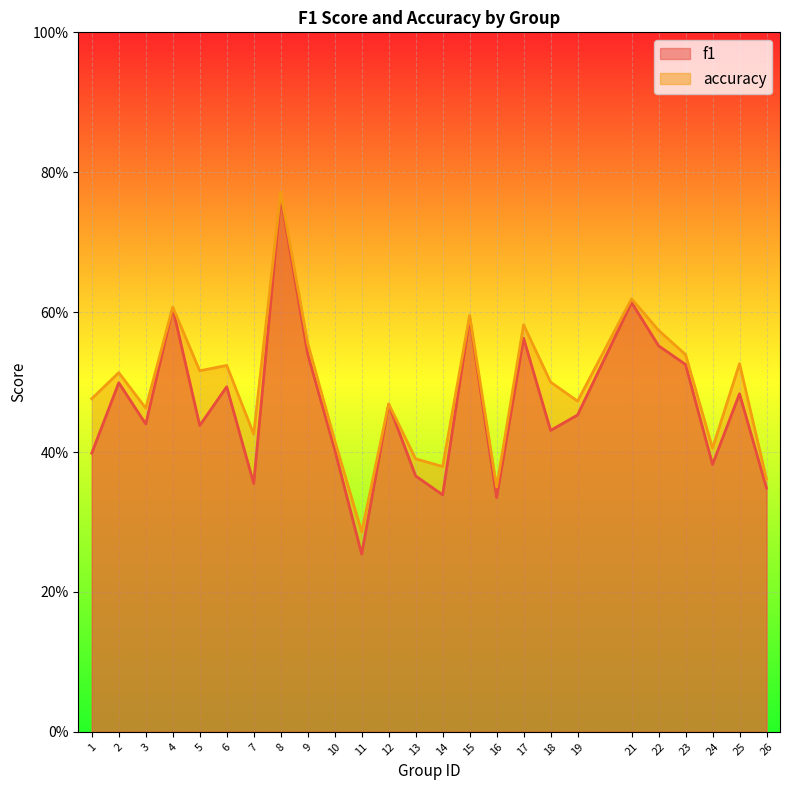

Which series changed the most between 3 and 21?

f1